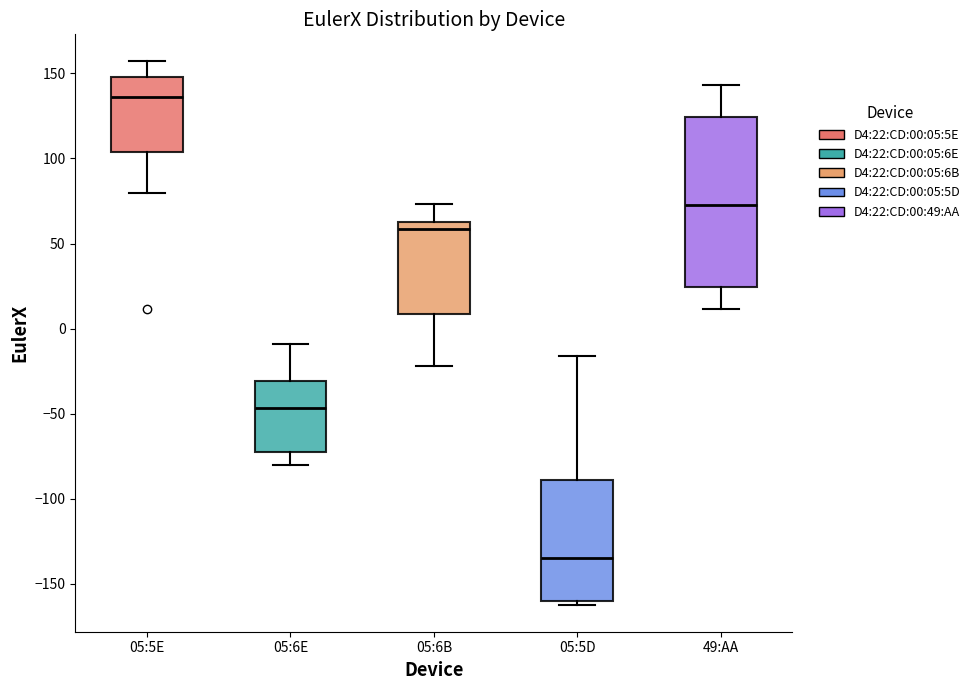

Where does the upper whisker of the box for 05:5D end on the y-axis? The values are not printed on the chart, so give them approximately, as read against the axis.

-15